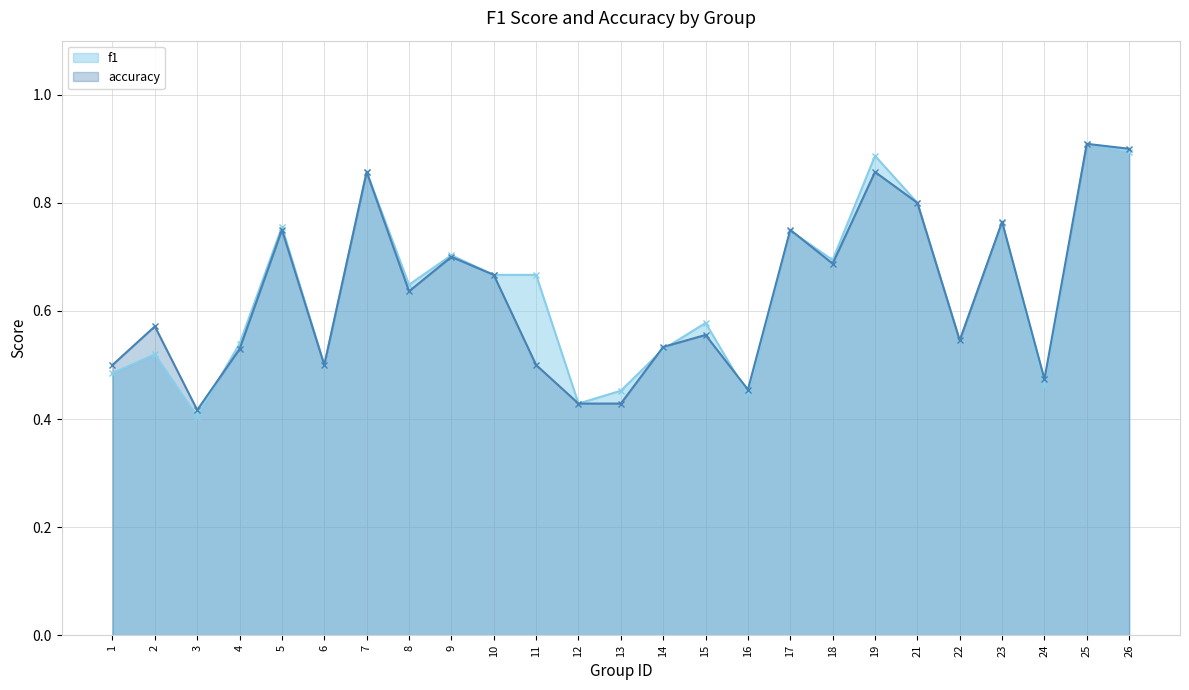

At which category does the chart reach its minimum across all series?

3